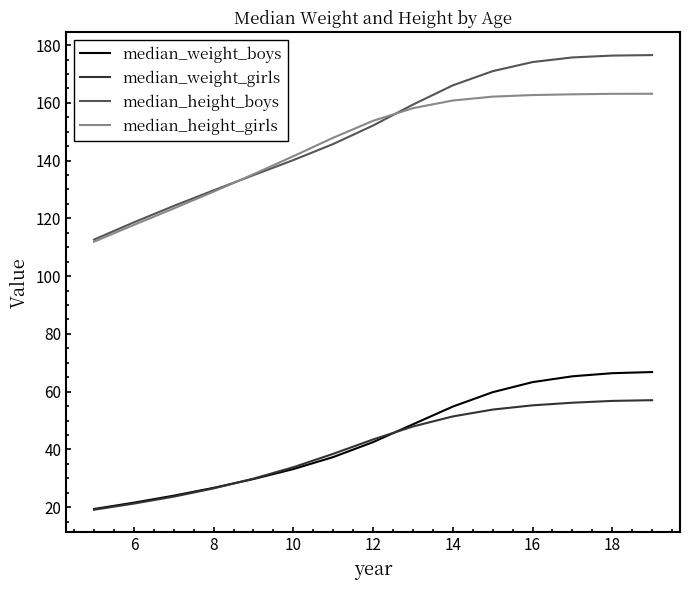

Rank the series by their maximum value, from highest to lowest.

median_height_boys, median_height_girls, median_weight_boys, median_weight_girls